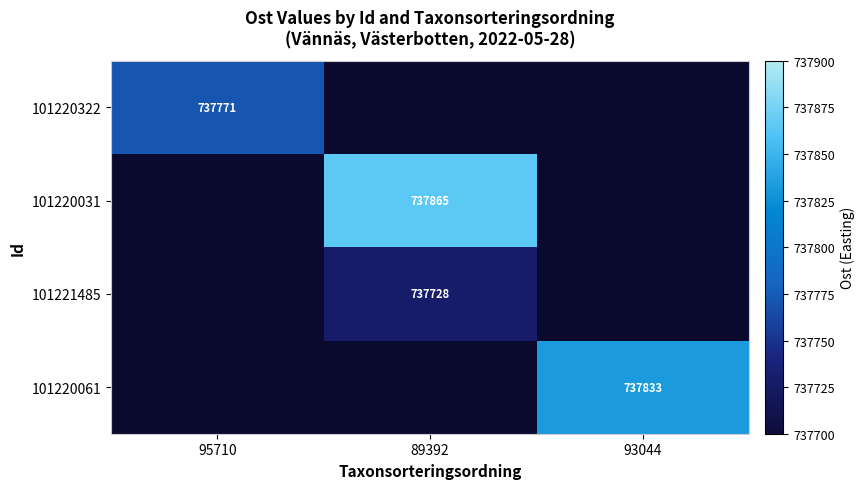

Which has a higher value, 95710 or 89392?

89392